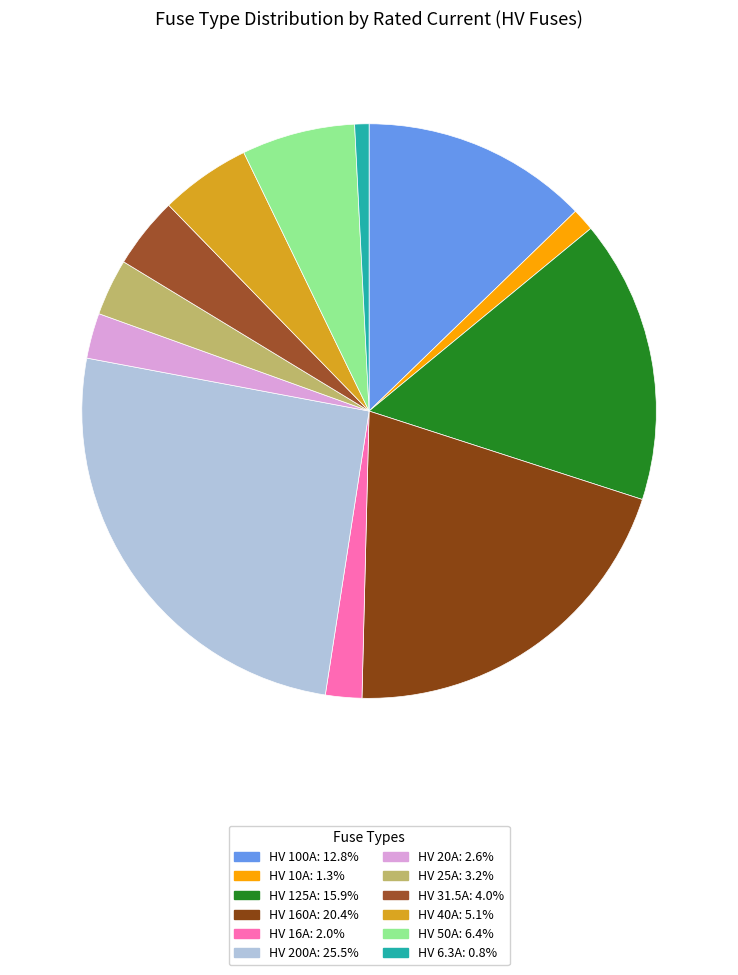

What percentage is the HV 31.5A slice, to the nearest percent?

4%